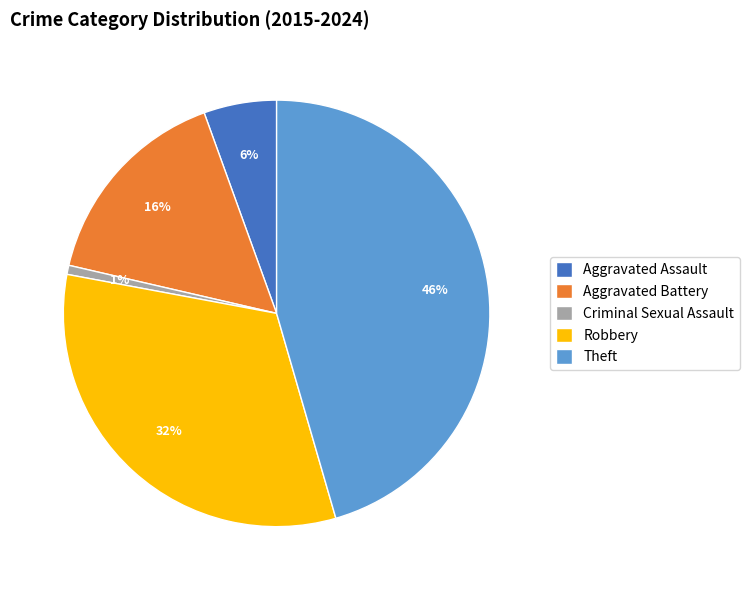

Do Criminal Sexual Assault and Aggravated Assault together represent more than half of the pie?

No